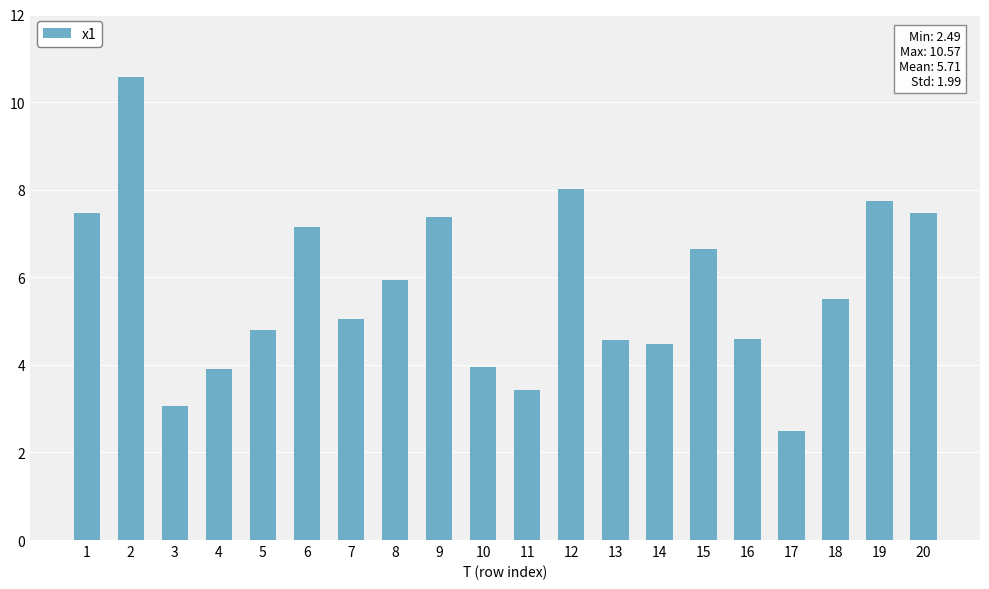

Count the number of categories in the chart.

20